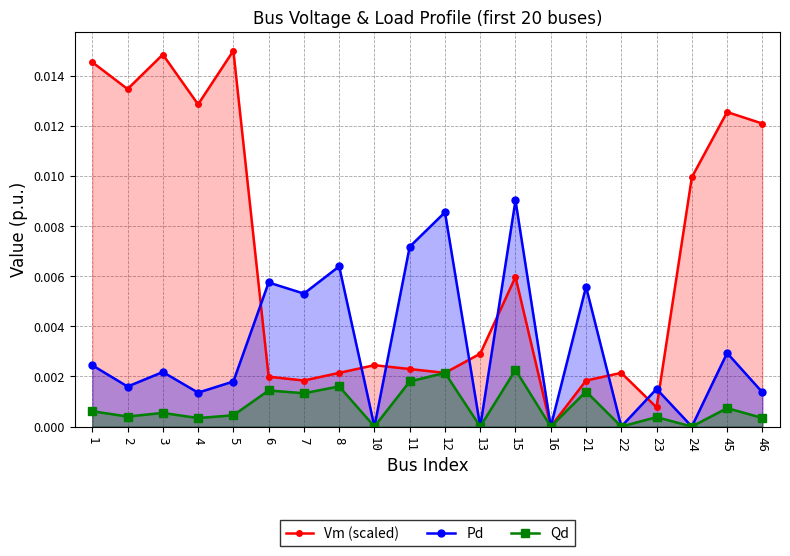

Which series has the largest total across all categories?

Vm (scaled)